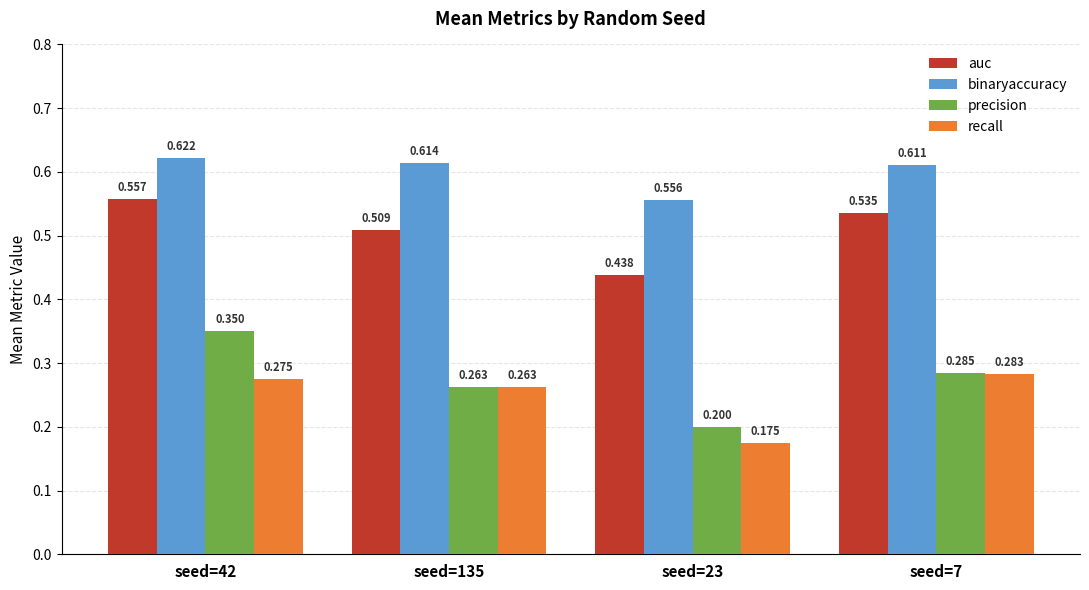

Which category has the highest value in the binaryaccuracy series?

seed=42